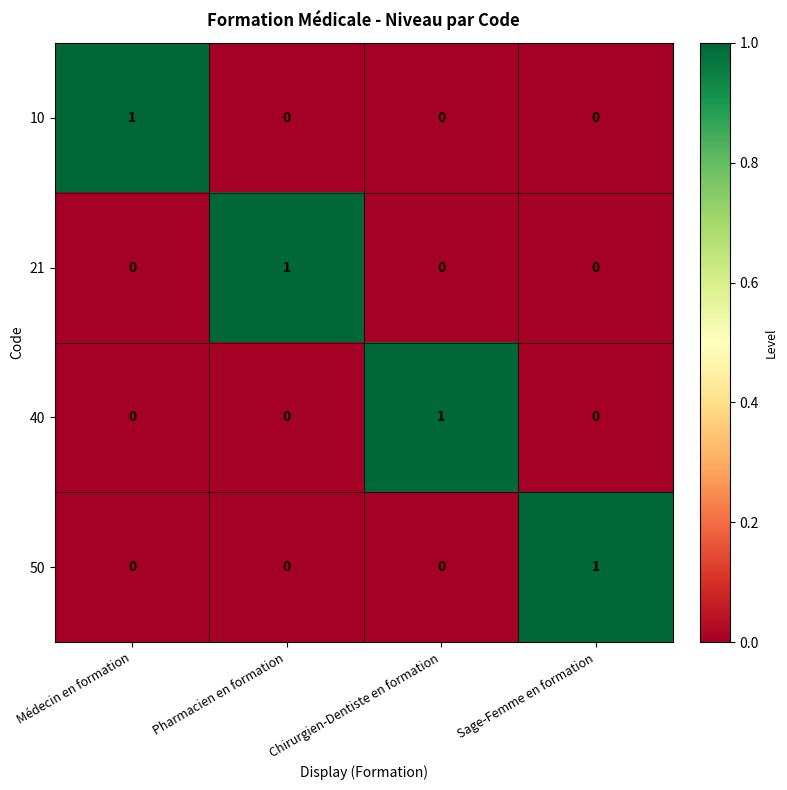

Is it true that 50 equals 1 at Pharmacien en formation?

False